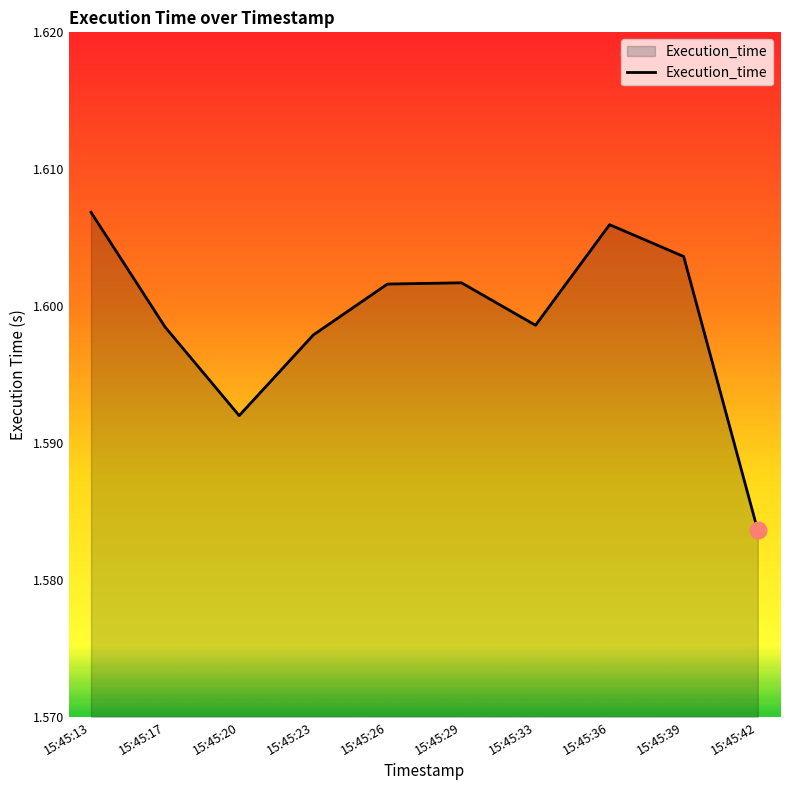

At which category does the chart reach its minimum across all series?

15:45:42